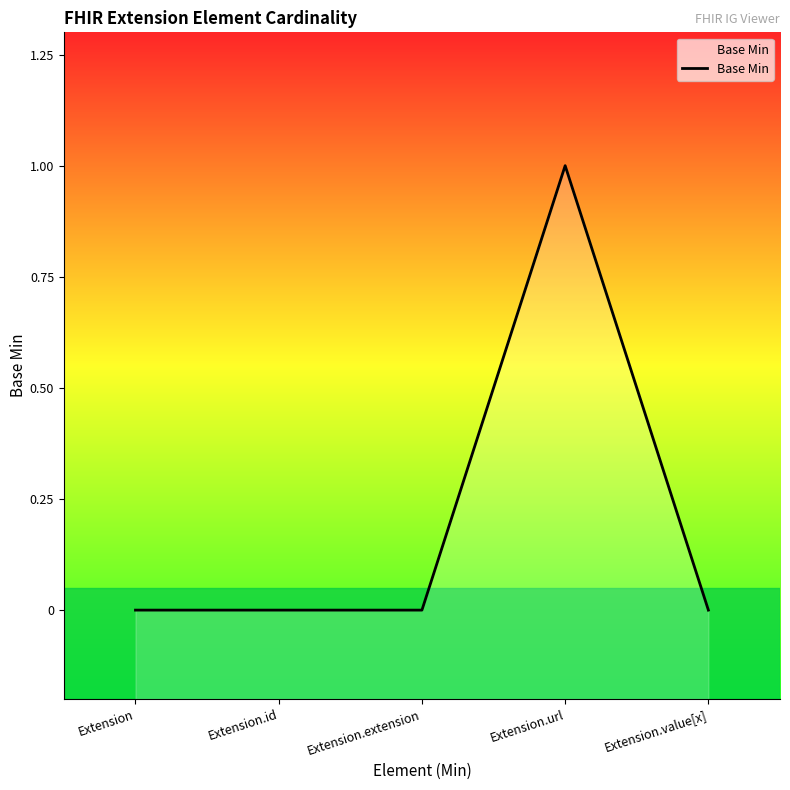

What is the difference between the maximum and minimum values?

1